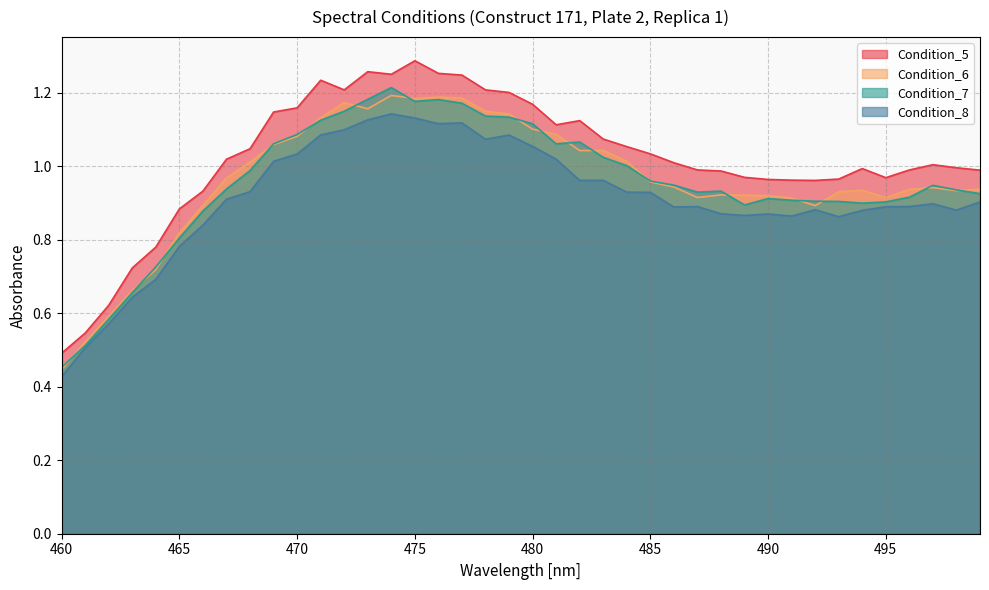

Between 487 and 496, which series saw the biggest shift?

Condition_6